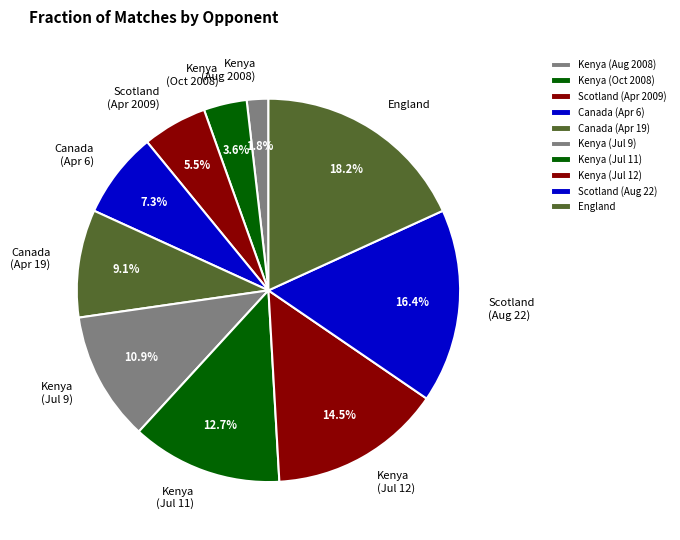

Which slice is the smallest?

Kenya (Aug 2008)